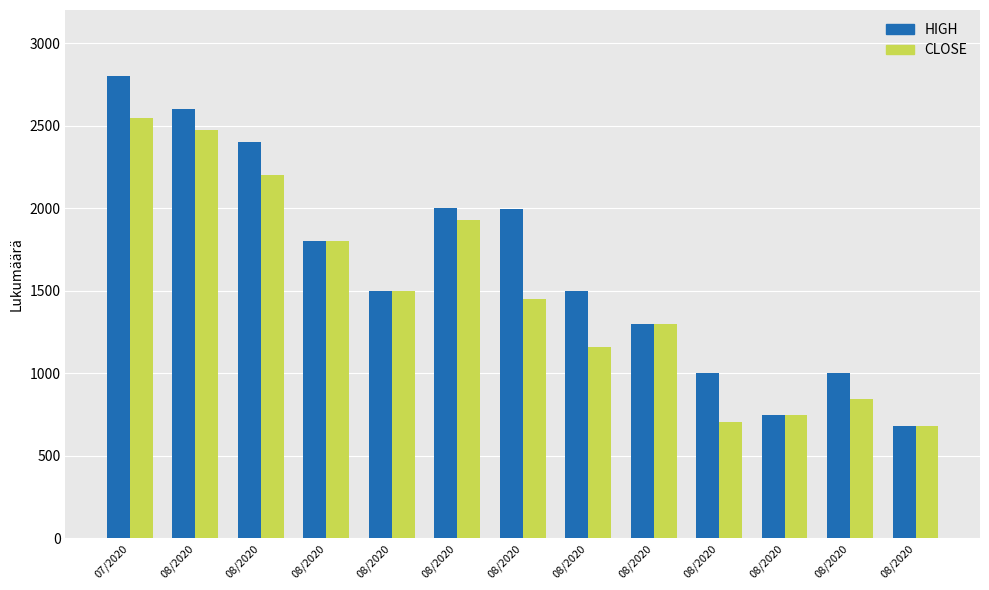

Are the bars horizontal?

No